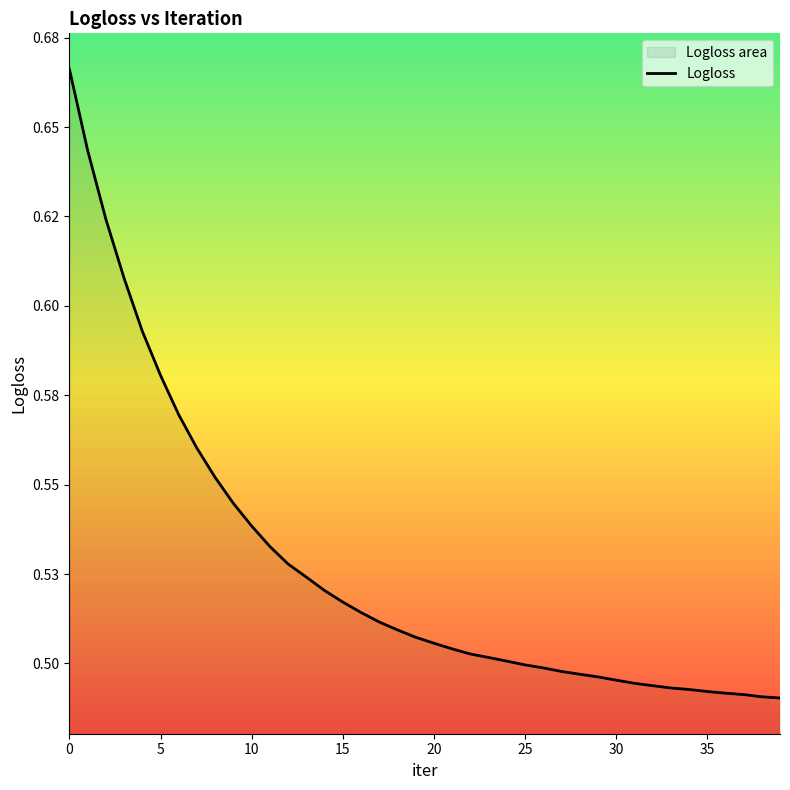

What is the difference between the maximum and minimum values?

0.2